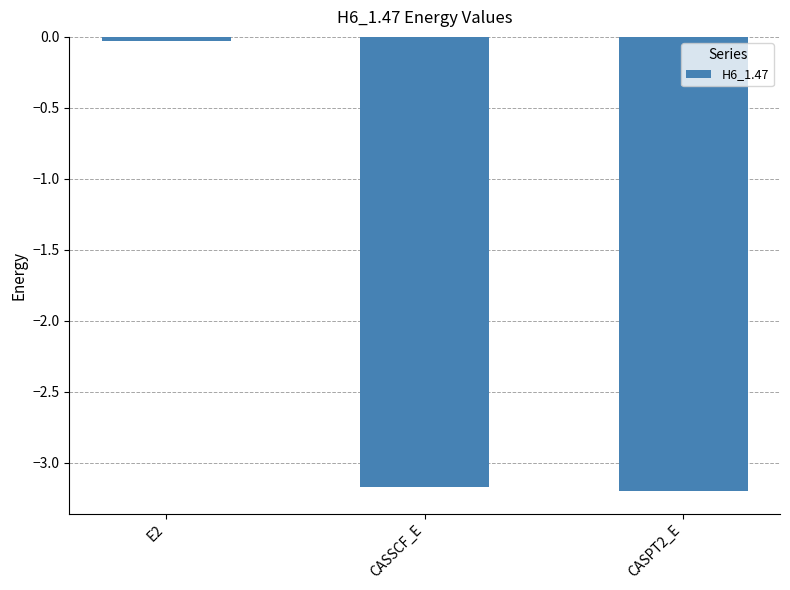

How many values exceed -3?

1